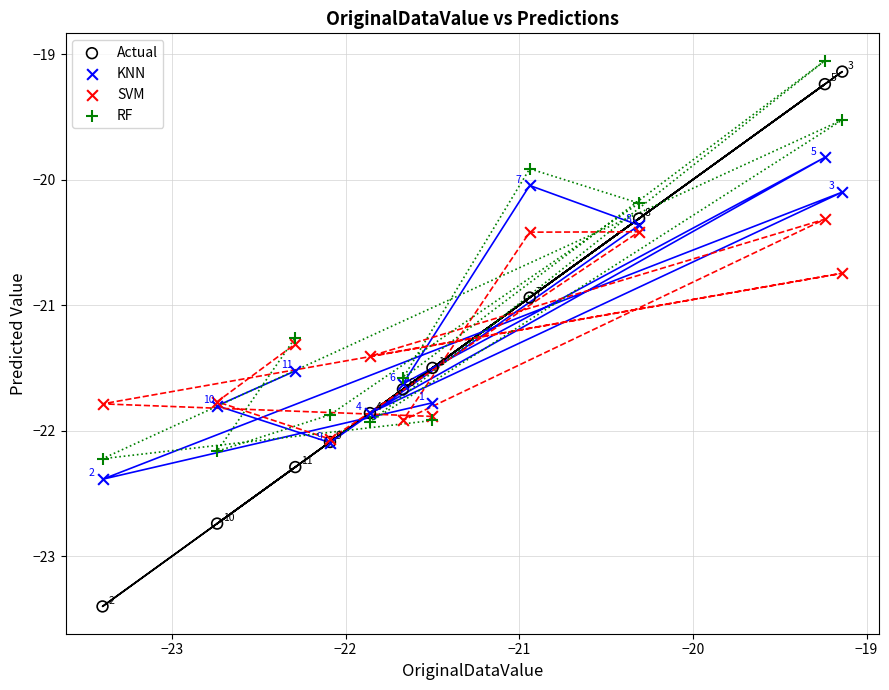

What are all the series names shown in the legend?

Actual, KNN, SVM, RF